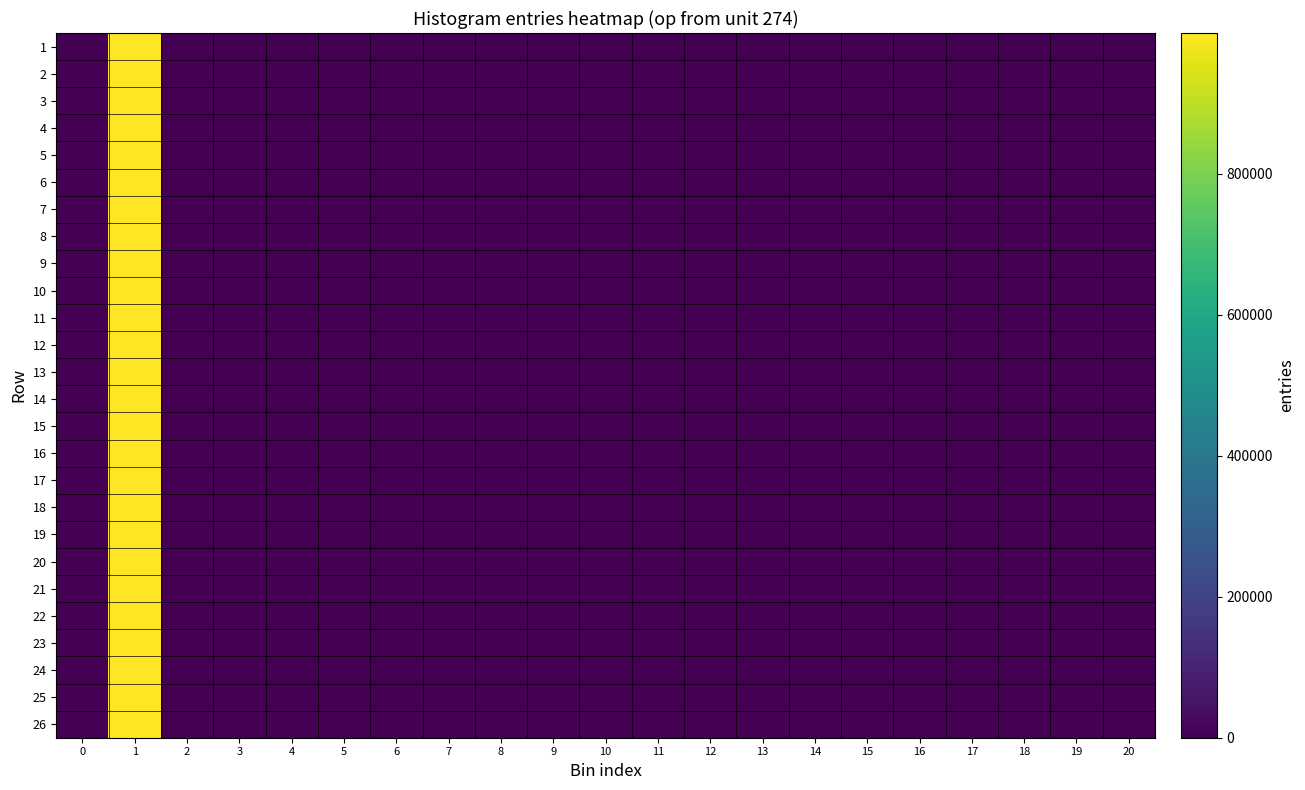

Reading left to right, what are all the values shown in this chart?

1: 0=0	1=999858	2=140	3=2	4=0	5=0	6=0	7=0	8=0	9=0	10=0	11=0	12=0	13=0	14=0	15=0	16=0	17=0	18=0	19=0	20=0
2: 0=0	1=999858	2=140	3=2	4=0	5=0	6=0	7=0	8=0	9=0	10=0	11=0	12=0	13=0	14=0	15=0	16=0	17=0	18=0	19=0	20=0
3: 0=0	1=999858	2=140	3=2	4=0	5=0	6=0	7=0	8=0	9=0	10=0	11=0	12=0	13=0	14=0	15=0	16=0	17=0	18=0	19=0	20=0
4: 0=0	1=999858	2=140	3=2	4=0	5=0	6=0	7=0	8=0	9=0	10=0	11=0	12=0	13=0	14=0	15=0	16=0	17=0	18=0	19=0	20=0
5: 0=0	1=999858	2=140	3=2	4=0	5=0	6=0	7=0	8=0	9=0	10=0	11=0	12=0	13=0	14=0	15=0	16=0	17=0	18=0	19=0	20=0
6: 0=0	1=999858	2=140	3=2	4=0	5=0	6=0	7=0	8=0	9=0	10=0	11=0	12=0	13=0	14=0	15=0	16=0	17=0	18=0	19=0	20=0
7: 0=0	1=999858	2=140	3=2	4=0	5=0	6=0	7=0	8=0	9=0	10=0	11=0	12=0	13=0	14=0	15=0	16=0	17=0	18=0	19=0	20=0
8: 0=0	1=999858	2=140	3=2	4=0	5=0	6=0	7=0	8=0	9=0	10=0	11=0	12=0	13=0	14=0	15=0	16=0	17=0	18=0	19=0	20=0
9: 0=0	1=999858	2=140	3=2	4=0	5=0	6=0	7=0	8=0	9=0	10=0	11=0	12=0	13=0	14=0	15=0	16=0	17=0	18=0	19=0	20=0
10: 0=0	1=999858	2=140	3=2	4=0	5=0	6=0	7=0	8=0	9=0	10=0	11=0	12=0	13=0	14=0	15=0	16=0	17=0	18=0	19=0	20=0
11: 0=0	1=999858	2=140	3=2	4=0	5=0	6=0	7=0	8=0	9=0	10=0	11=0	12=0	13=0	14=0	15=0	16=0	17=0	18=0	19=0	20=0
12: 0=0	1=999858	2=140	3=2	4=0	5=0	6=0	7=0	8=0	9=0	10=0	11=0	12=0	13=0	14=0	15=0	16=0	17=0	18=0	19=0	20=0
13: 0=0	1=999858	2=140	3=2	4=0	5=0	6=0	7=0	8=0	9=0	10=0	11=0	12=0	13=0	14=0	15=0	16=0	17=0	18=0	19=0	20=0
14: 0=0	1=999858	2=140	3=2	4=0	5=0	6=0	7=0	8=0	9=0	10=0	11=0	12=0	13=0	14=0	15=0	16=0	17=0	18=0	19=0	20=0
15: 0=0	1=999858	2=140	3=2	4=0	5=0	6=0	7=0	8=0	9=0	10=0	11=0	12=0	13=0	14=0	15=0	16=0	17=0	18=0	19=0	20=0
16: 0=0	1=999858	2=140	3=2	4=0	5=0	6=0	7=0	8=0	9=0	10=0	11=0	12=0	13=0	14=0	15=0	16=0	17=0	18=0	19=0	20=0
17: 0=0	1=999858	2=140	3=2	4=0	5=0	6=0	7=0	8=0	9=0	10=0	11=0	12=0	13=0	14=0	15=0	16=0	17=0	18=0	19=0	20=0
18: 0=0	1=999858	2=140	3=2	4=0	5=0	6=0	7=0	8=0	9=0	10=0	11=0	12=0	13=0	14=0	15=0	16=0	17=0	18=0	19=0	20=0
19: 0=0	1=999858	2=140	3=2	4=0	5=0	6=0	7=0	8=0	9=0	10=0	11=0	12=0	13=0	14=0	15=0	16=0	17=0	18=0	19=0	20=0
20: 0=0	1=999858	2=140	3=2	4=0	5=0	6=0	7=0	8=0	9=0	10=0	11=0	12=0	13=0	14=0	15=0	16=0	17=0	18=0	19=0	20=0
21: 0=0	1=999858	2=140	3=2	4=0	5=0	6=0	7=0	8=0	9=0	10=0	11=0	12=0	13=0	14=0	15=0	16=0	17=0	18=0	19=0	20=0
22: 0=0	1=999858	2=140	3=2	4=0	5=0	6=0	7=0	8=0	9=0	10=0	11=0	12=0	13=0	14=0	15=0	16=0	17=0	18=0	19=0	20=0
23: 0=0	1=999858	2=140	3=2	4=0	5=0	6=0	7=0	8=0	9=0	10=0	11=0	12=0	13=0	14=0	15=0	16=0	17=0	18=0	19=0	20=0
24: 0=0	1=999858	2=140	3=2	4=0	5=0	6=0	7=0	8=0	9=0	10=0	11=0	12=0	13=0	14=0	15=0	16=0	17=0	18=0	19=0	20=0
25: 0=0	1=999858	2=140	3=2	4=0	5=0	6=0	7=0	8=0	9=0	10=0	11=0	12=0	13=0	14=0	15=0	16=0	17=0	18=0	19=0	20=0
26: 0=0	1=999858	2=140	3=2	4=0	5=0	6=0	7=0	8=0	9=0	10=0	11=0	12=0	13=0	14=0	15=0	16=0	17=0	18=0	19=0	20=0